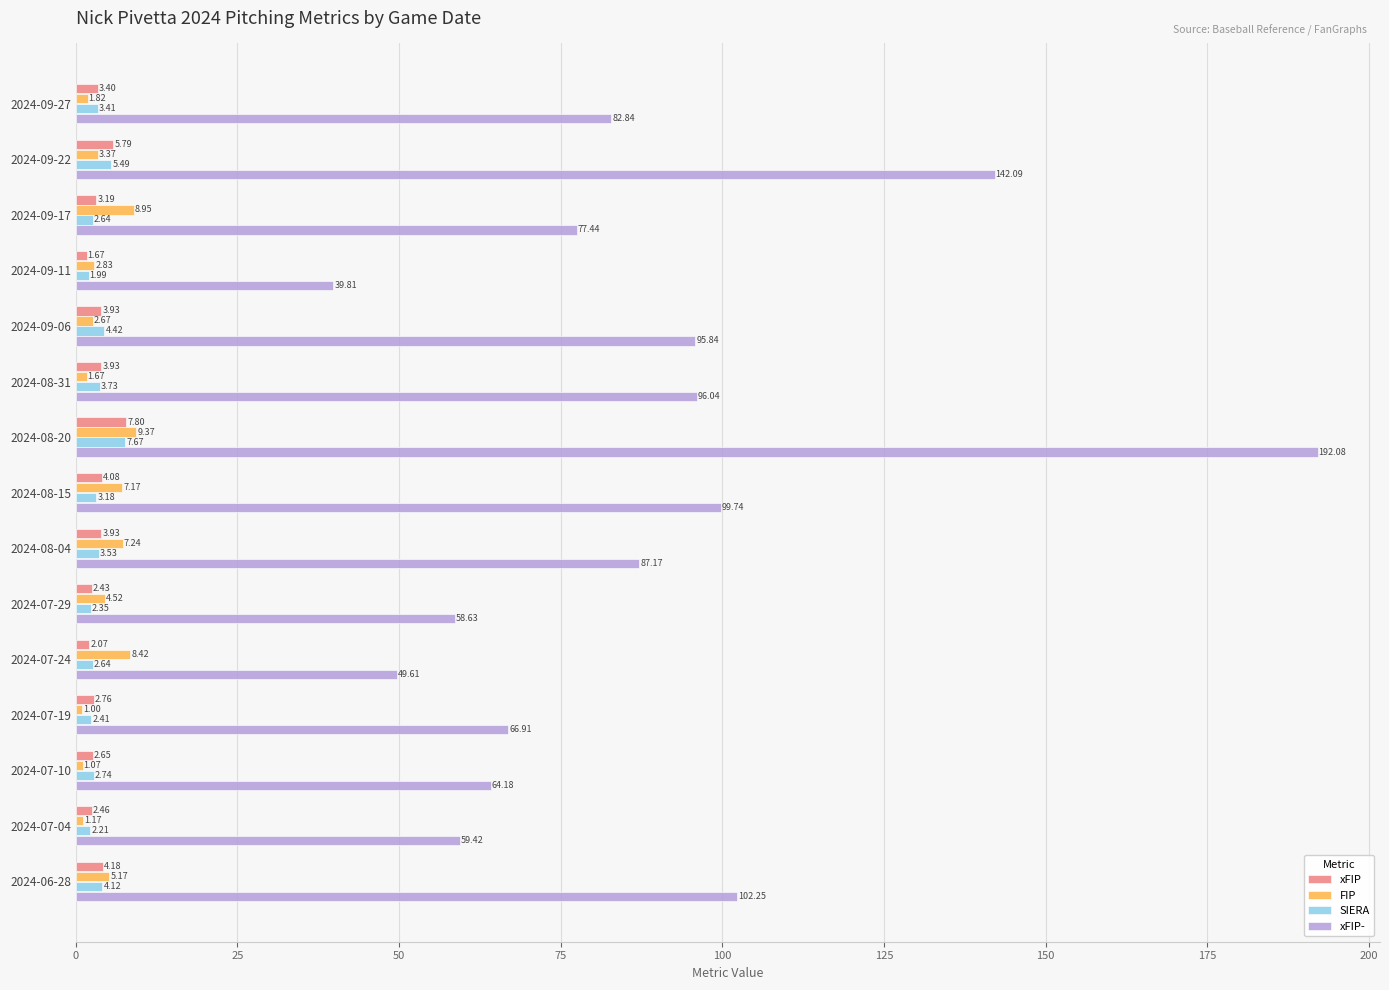

What is the greatest value displayed?

192.1